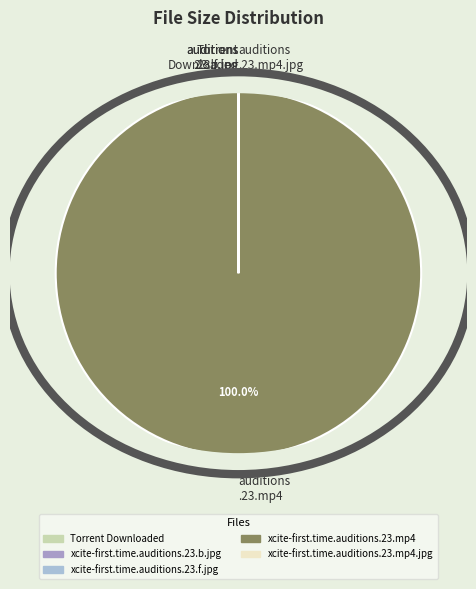

Does any single category account for the majority?

Yes